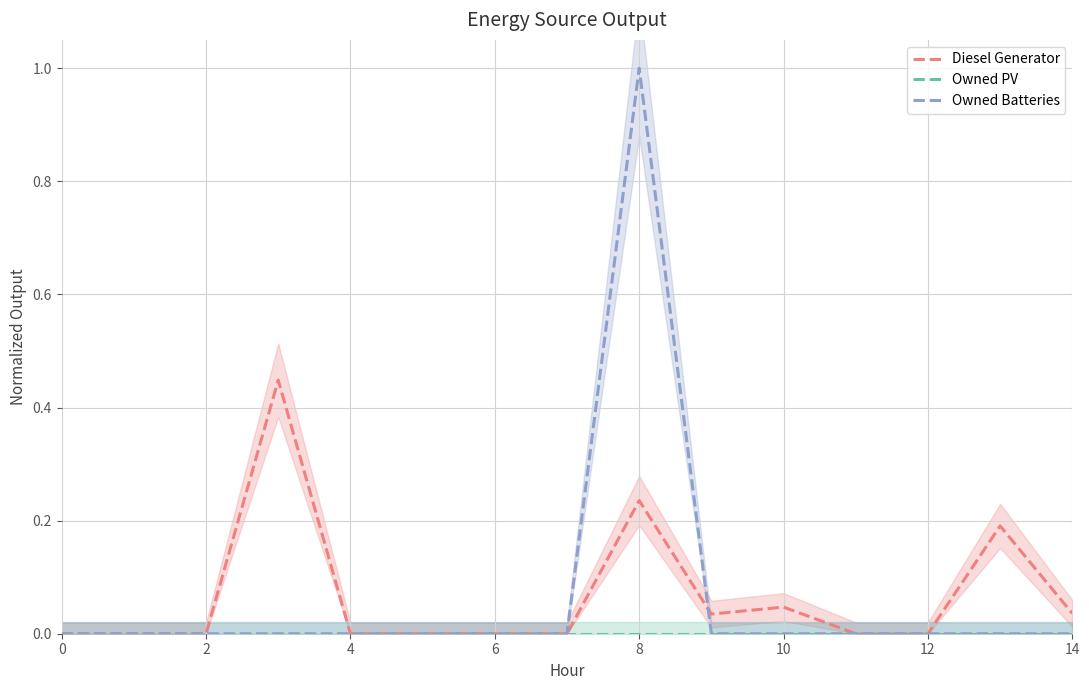

What is the difference between the maximum and minimum values in the Diesel Generator series?

0.4